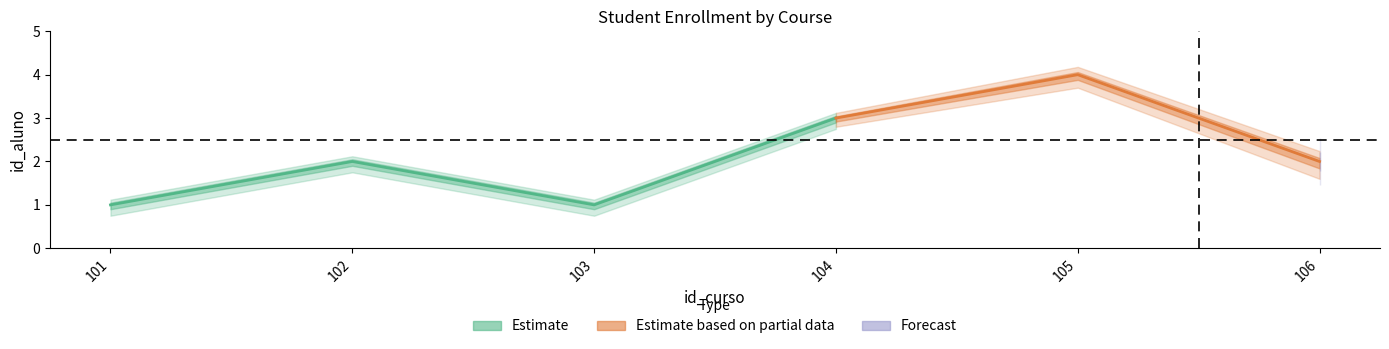

What is the approximate value at 103?

1